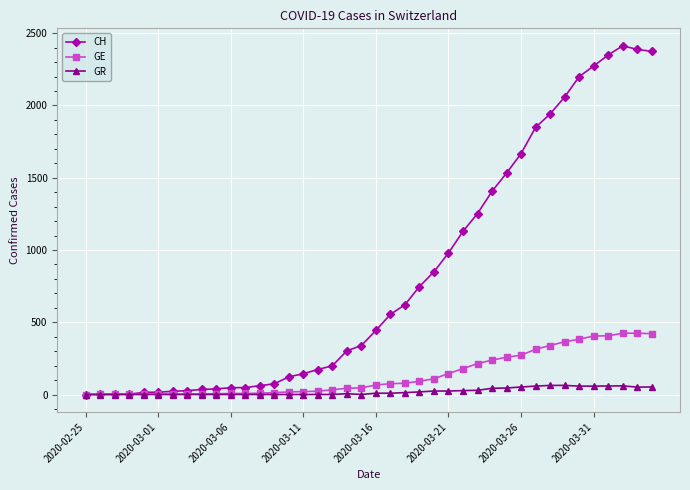

What is the maximum value shown in the chart?

2413